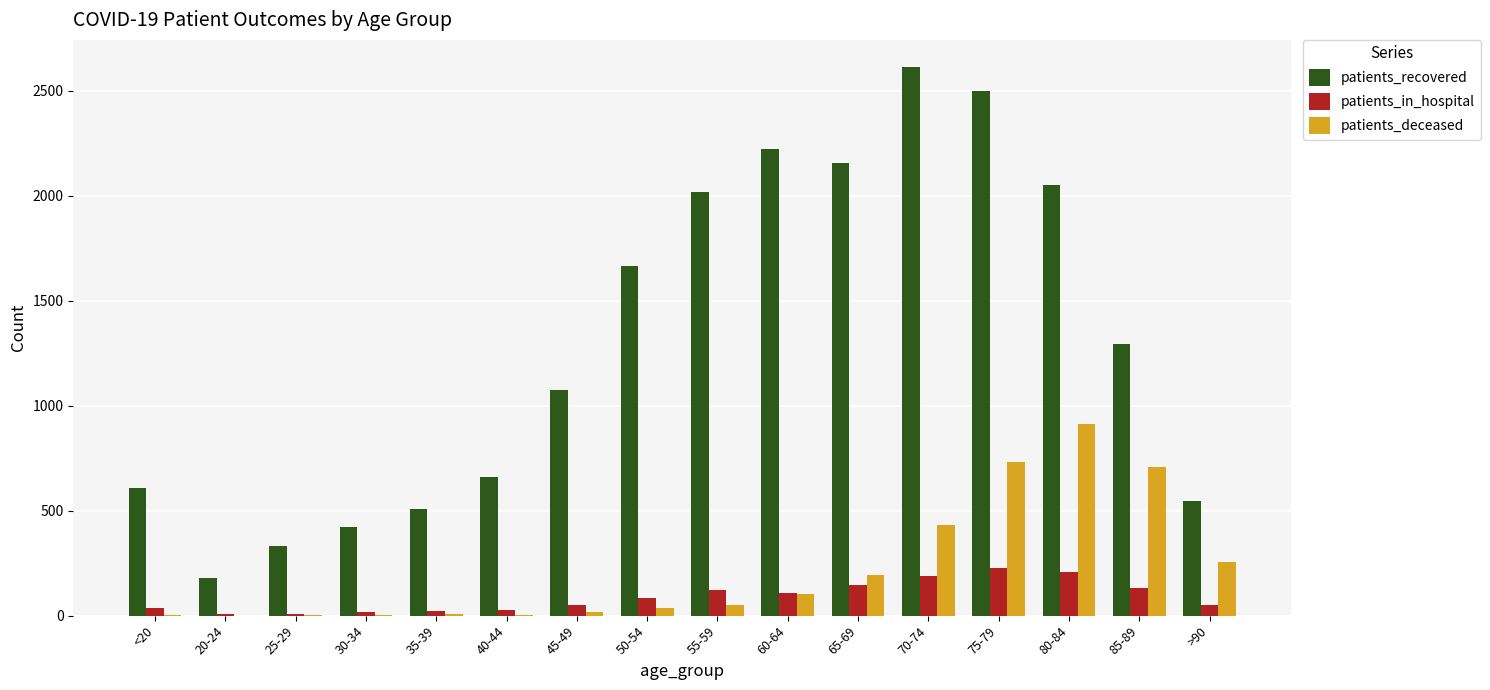

Which series has the largest total across all categories?

patients_recovered